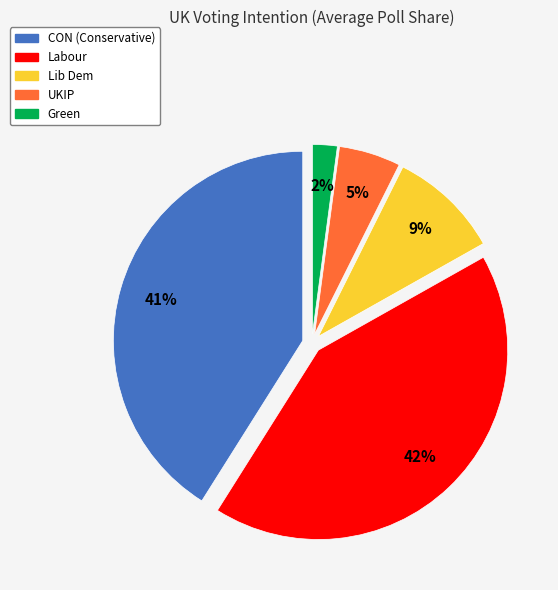

What percentage is the Lib Dem slice, to the nearest percent?

9%